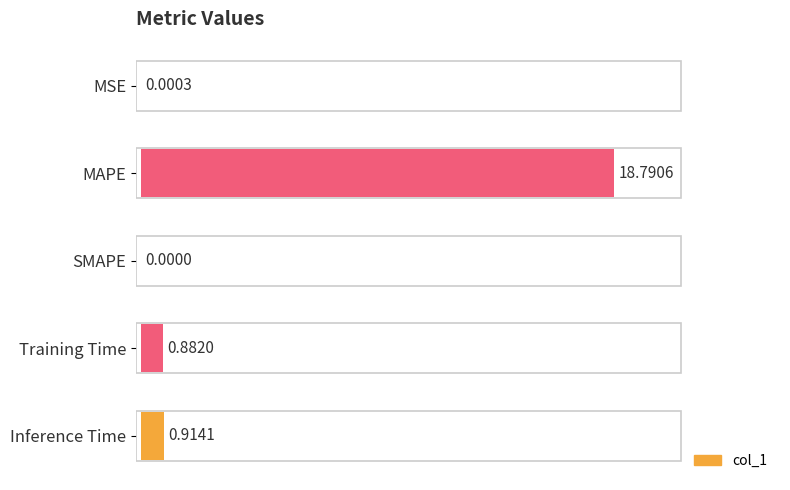

What is the sum of the values at Inference Time and MAPE?

19.7